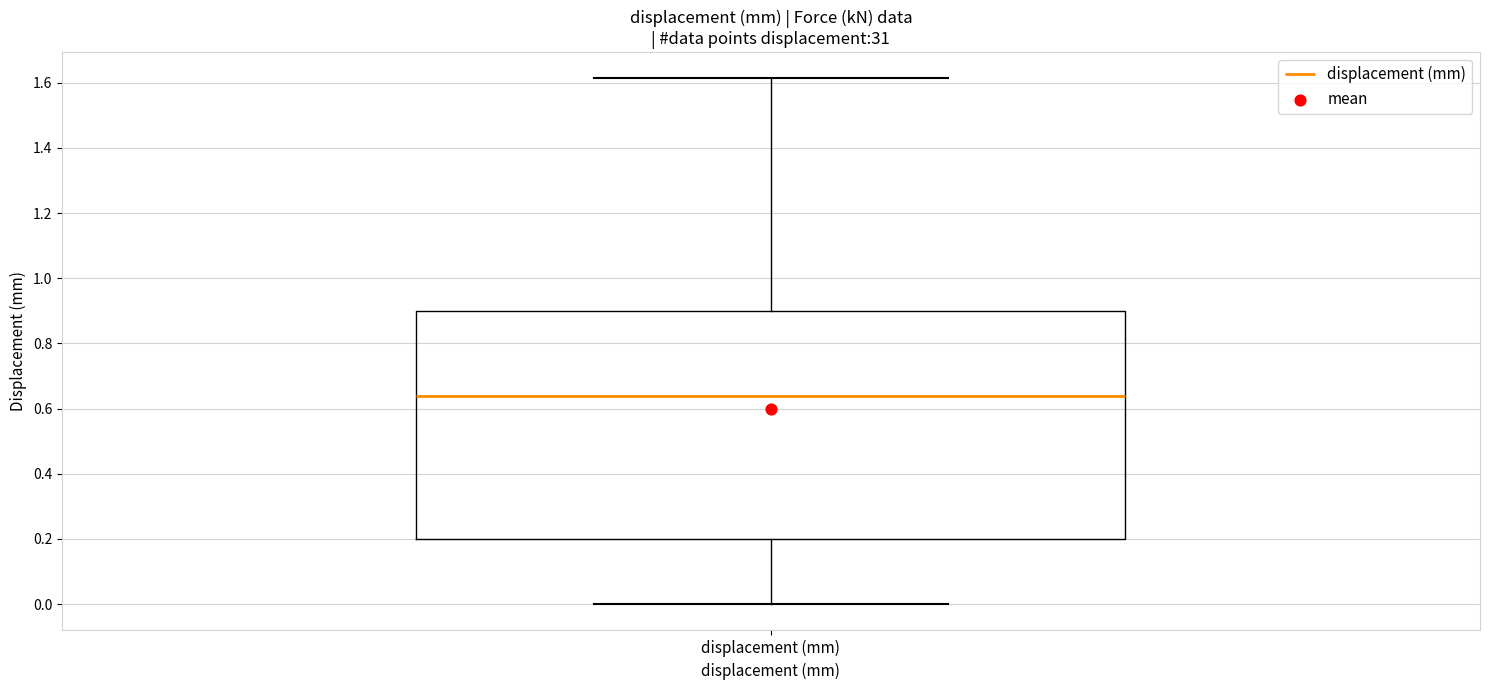

Transcribe this box plot: give where the median line is, the range the box spans, and where the two whiskers end, as read against the y-axis. The values are not printed on the chart, so give them approximately, as read against the axis.

median 0.64, box 0.20 to 0.90, whiskers 0.00 to 1.62